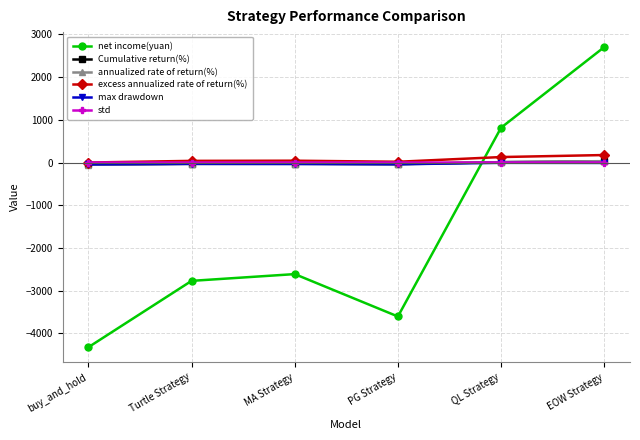

Does the chart have visible grid lines?

Yes